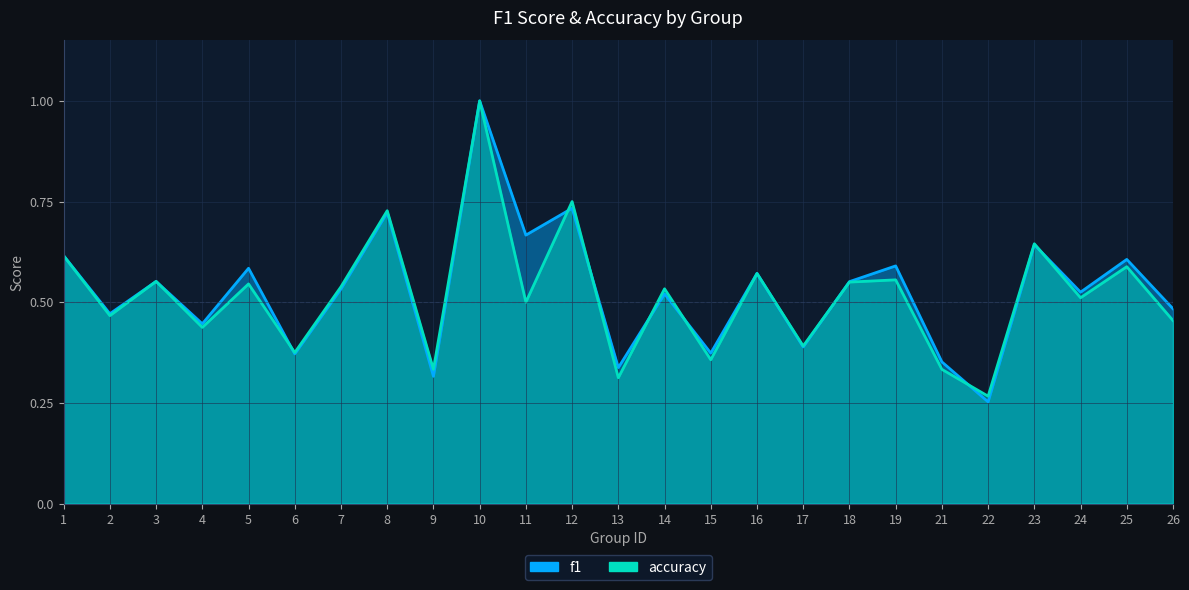

Which category has the lowest value across all series?

22